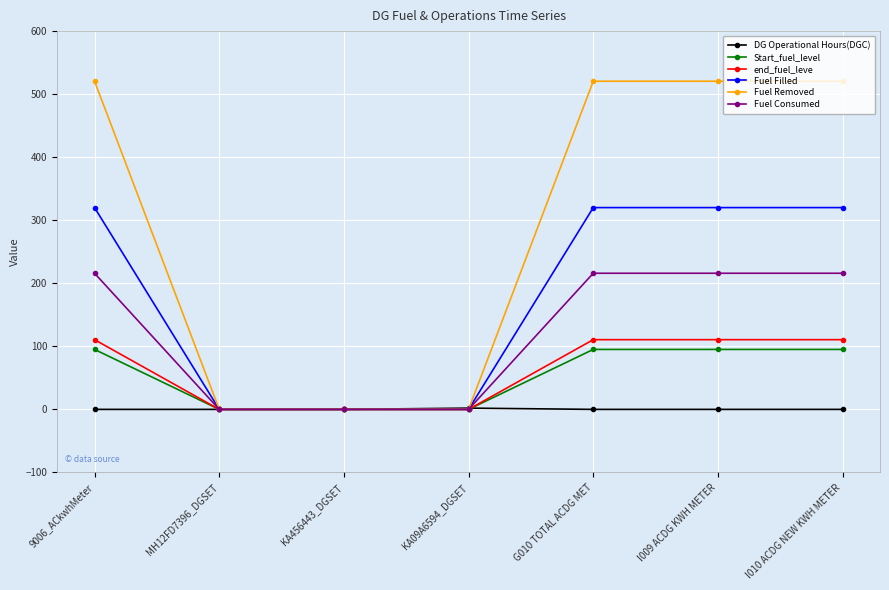

What is the difference between the maximum and minimum values in the Start_fuel_level series?

95.1